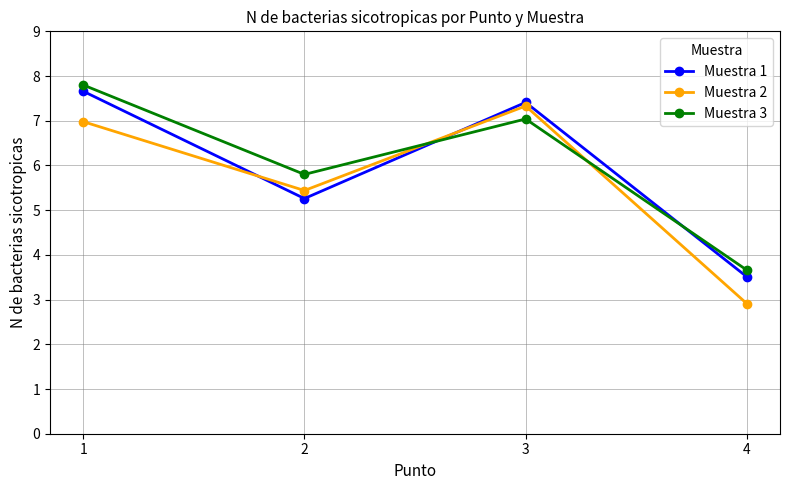

True or false: Muestra 3 has a value of 6.5 at 4.

False